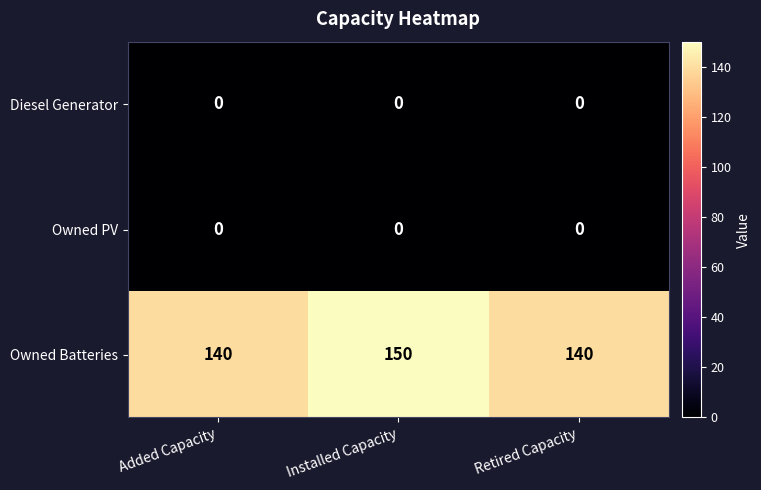

How many series are shown in this chart?

3